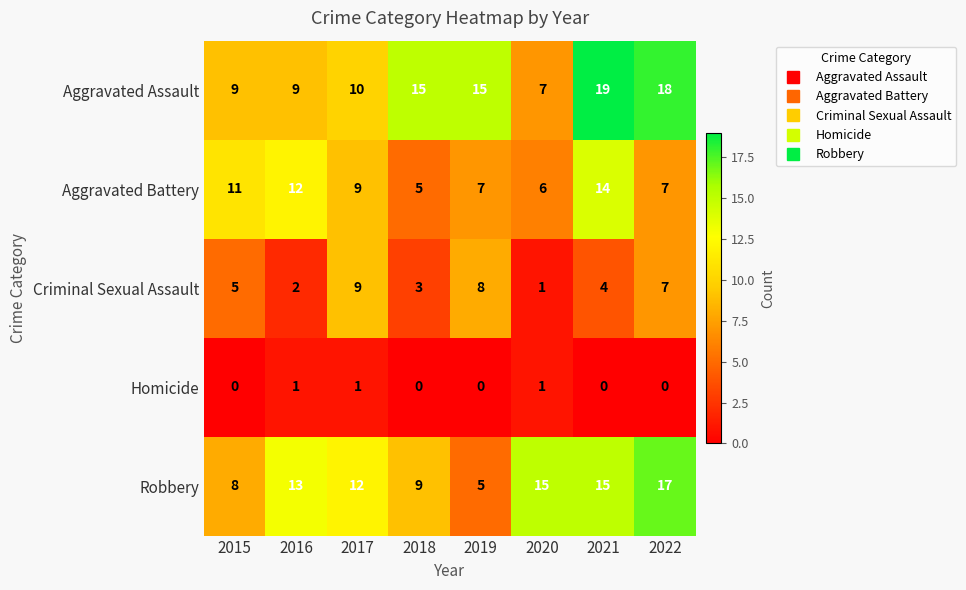

True or false: Robbery has a value of 12 at 2017.

True